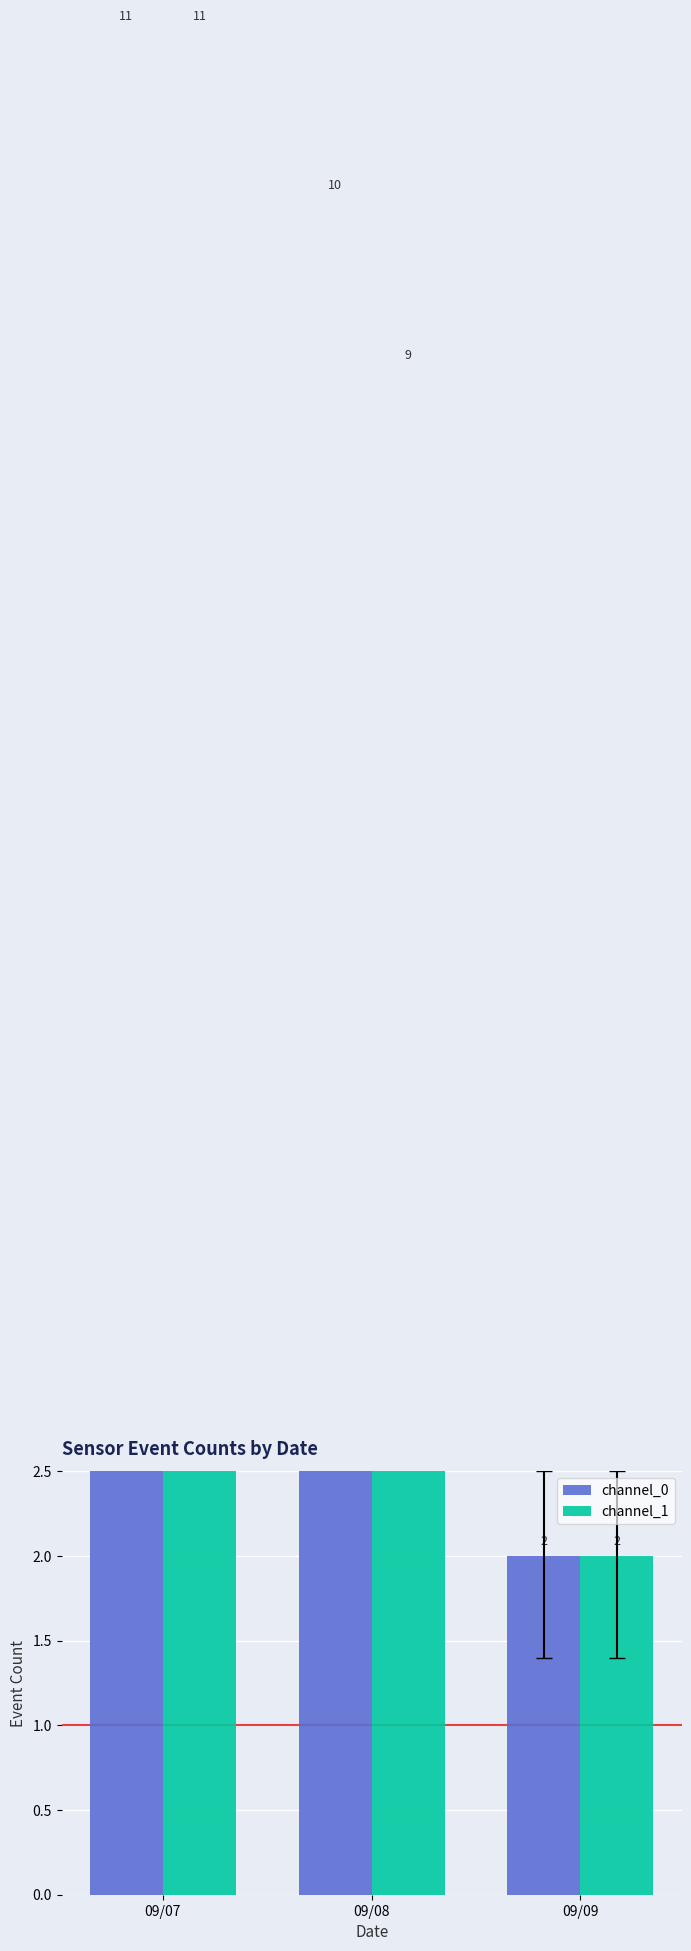

At how many categories does at least one series exceed 10?

1